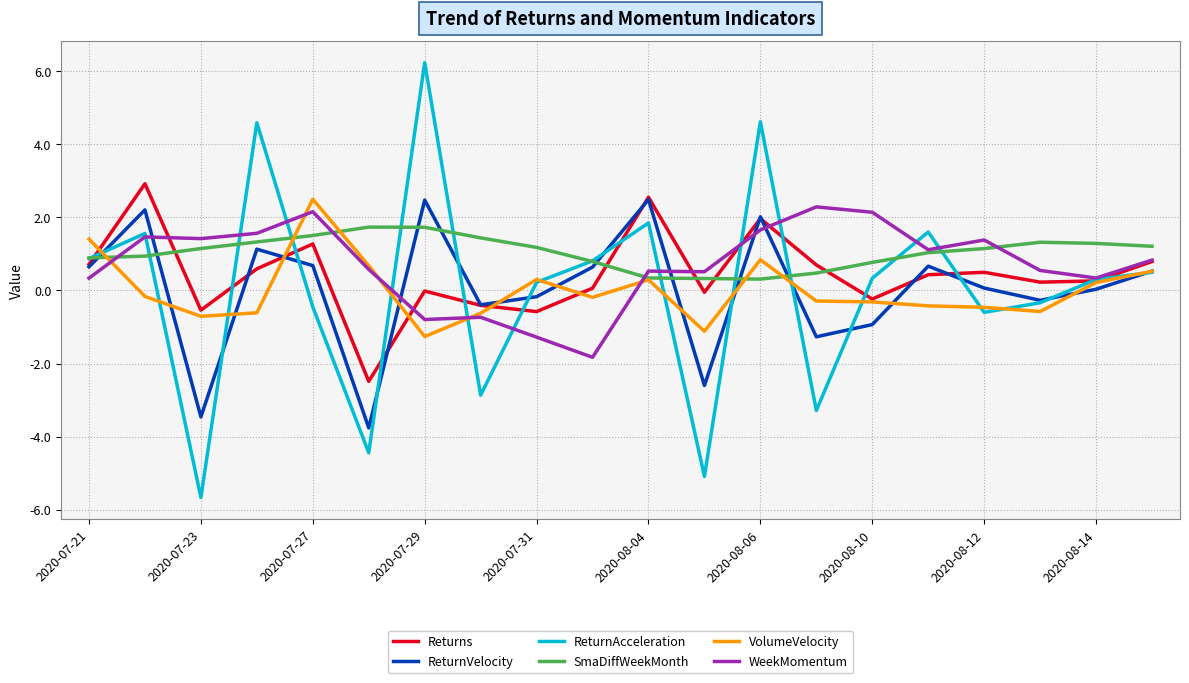

Which series has the largest range (max minus min)?

ReturnAcceleration